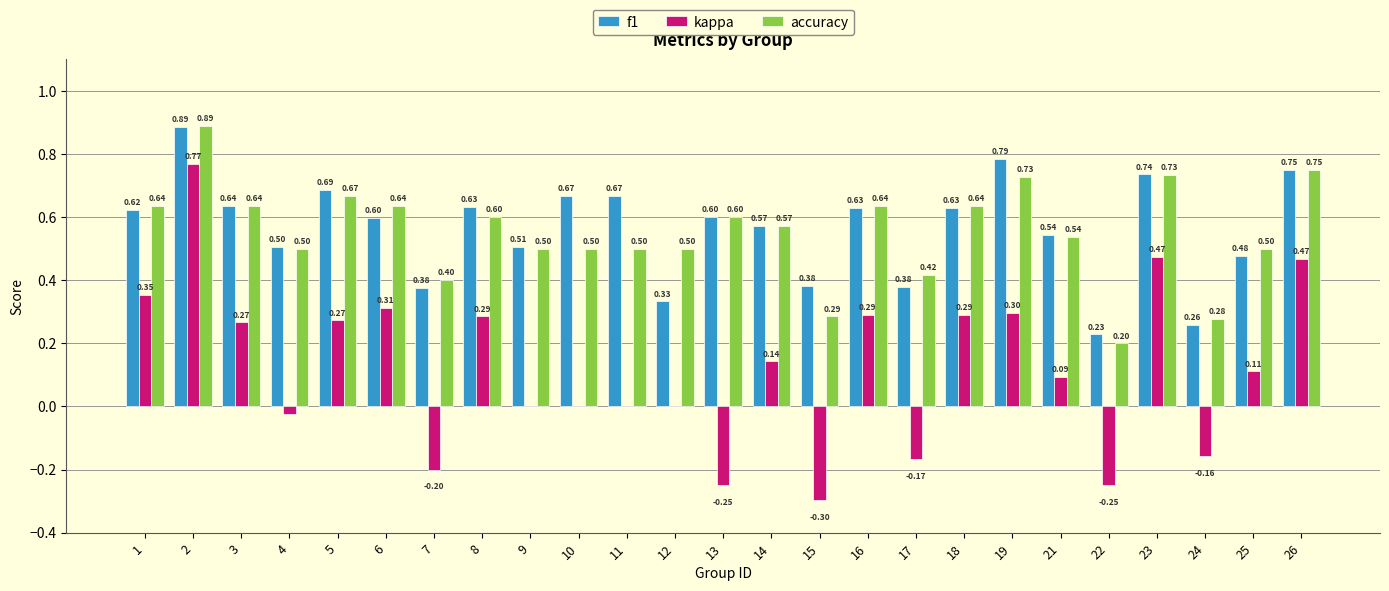

How many groups of bars are there?

25